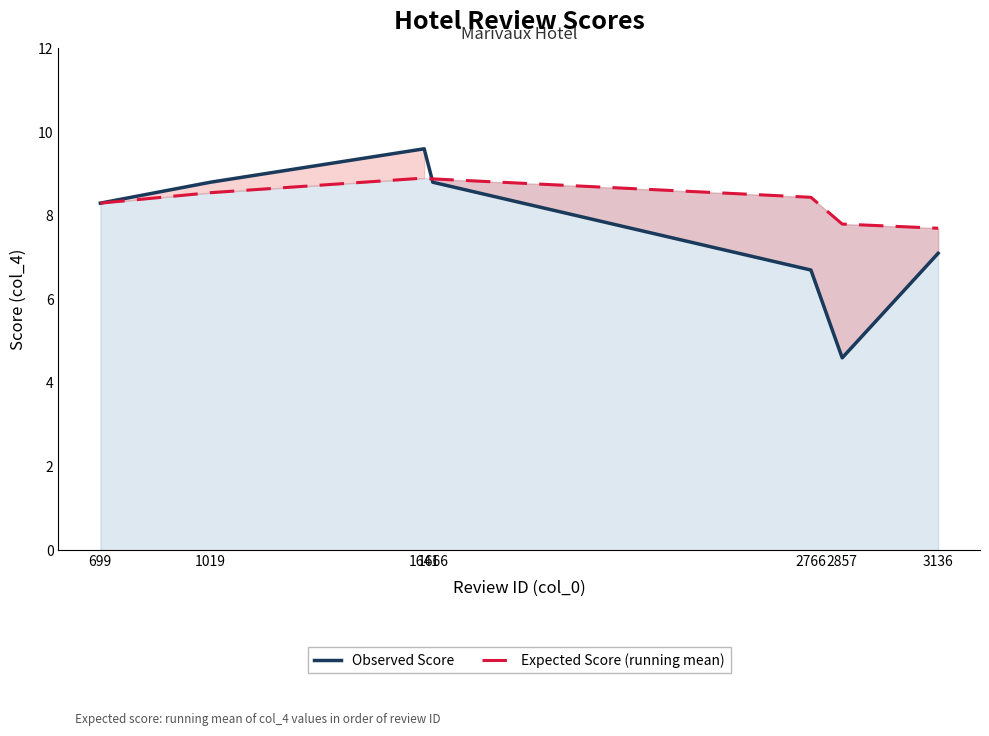

The value of Expected Score (running mean) at 2857 is 7.8. True or false?

True